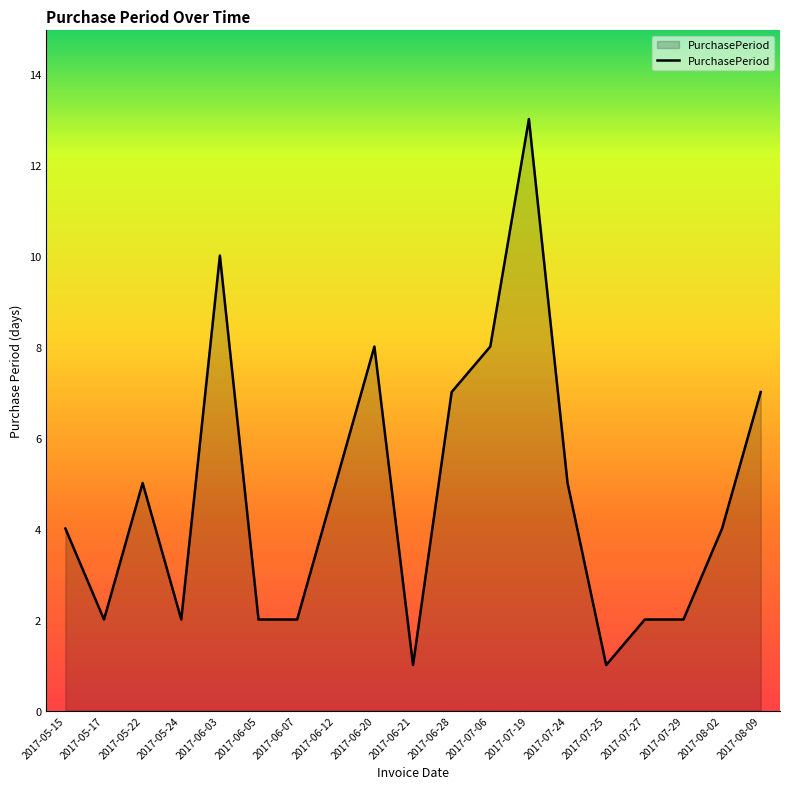

What is the difference between the maximum and minimum values?

12